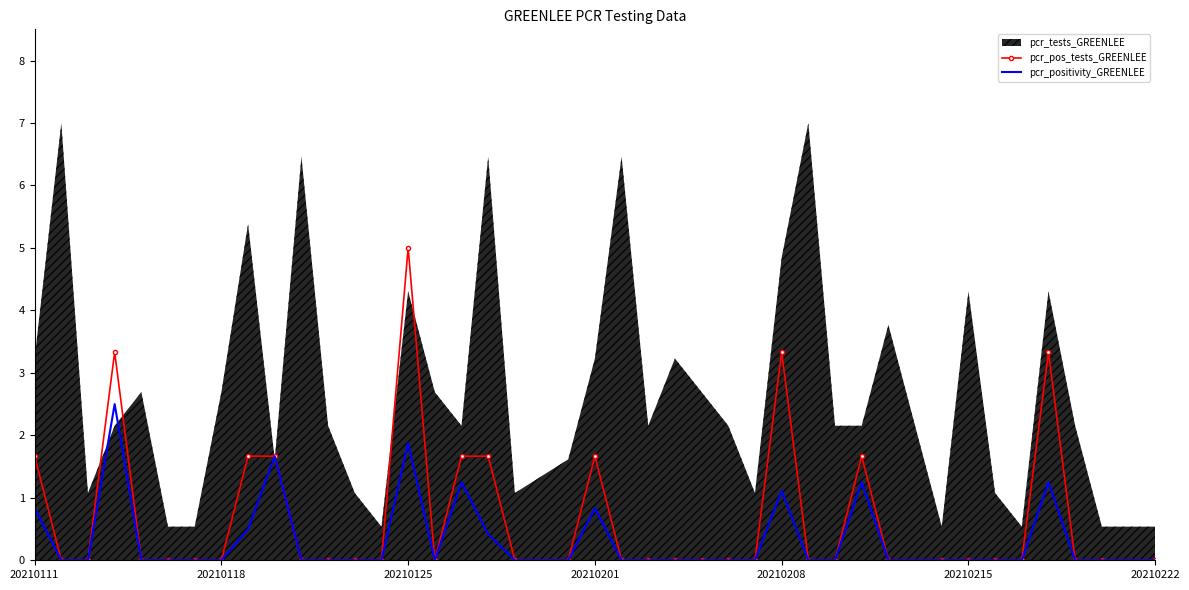

The value of pcr_positivity_GREENLEE at 20210201 is 0.8. True or false?

True